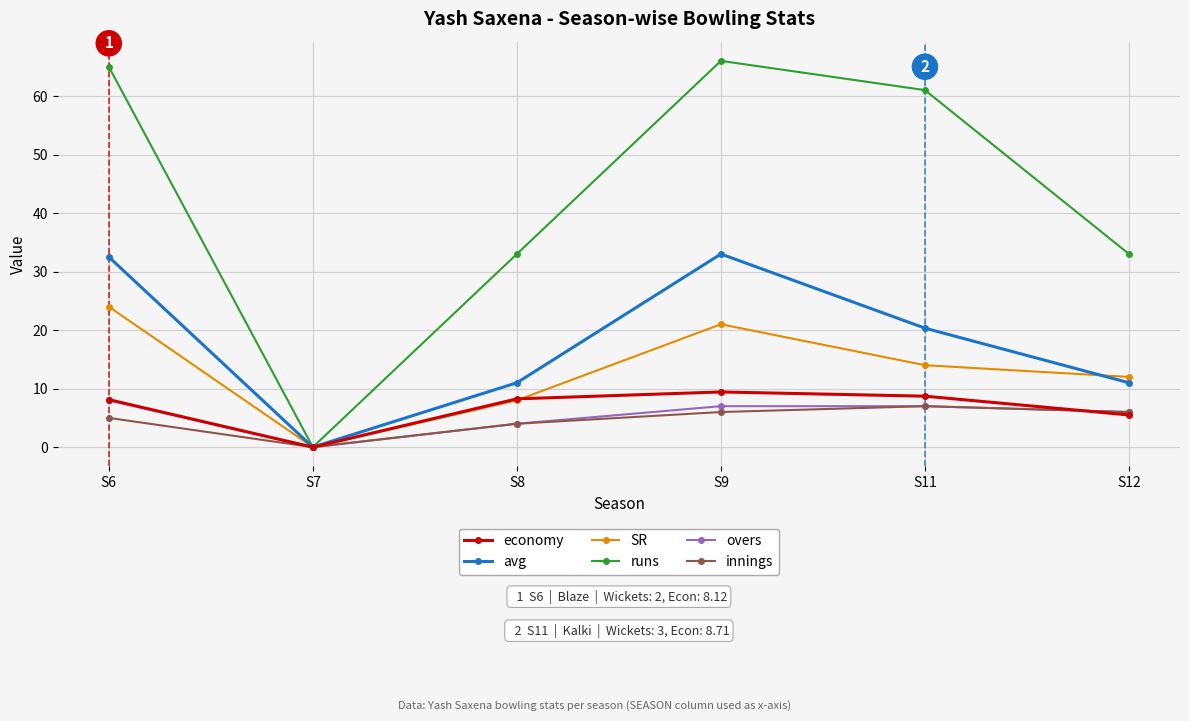

What is the difference between the second highest and second lowest values in the innings series?

2.0